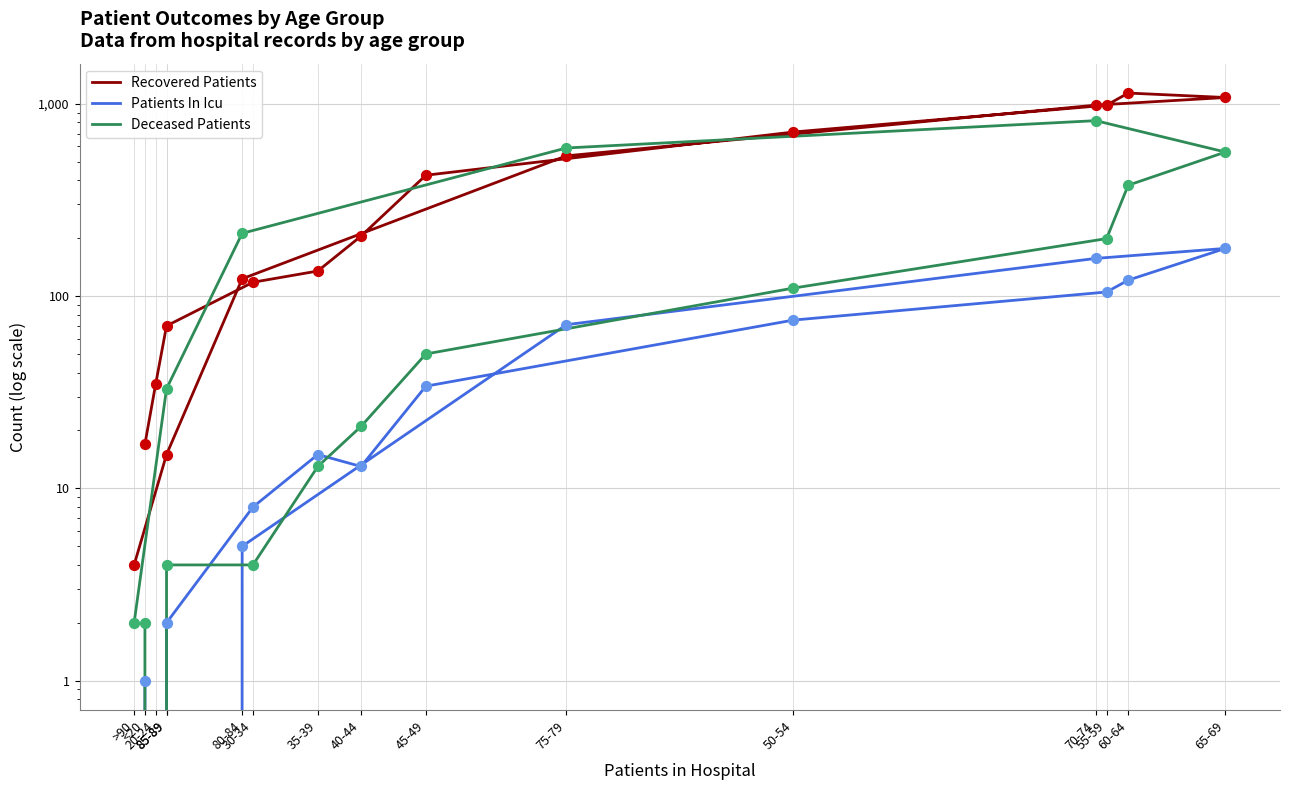

Which series has the largest total across all categories?

Recovered Patients